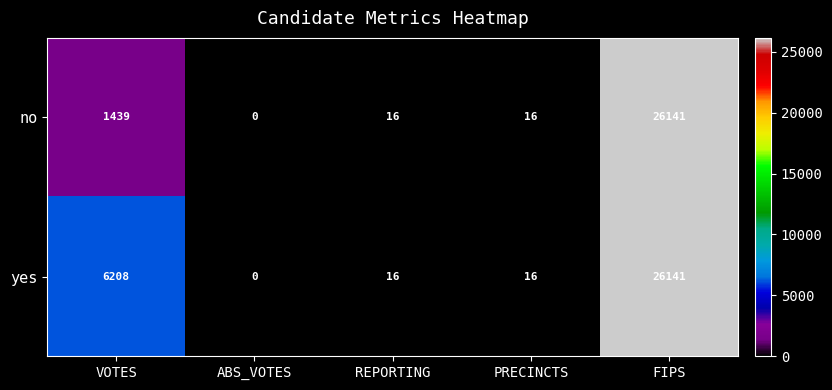

Between VOTES and ABS_VOTES, which series saw the biggest shift?

yes